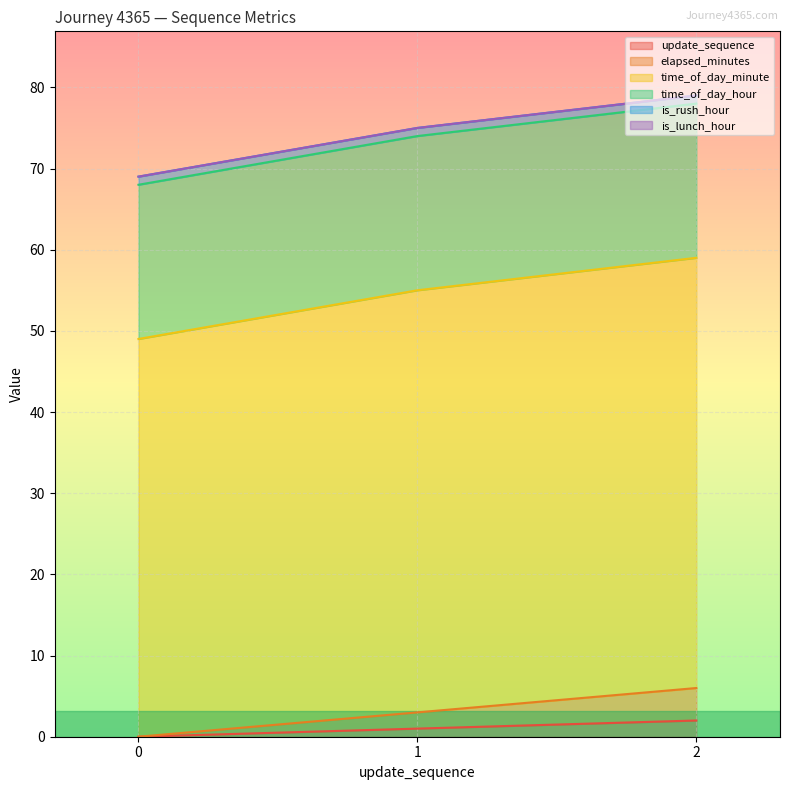

What is the value of the elapsed_minutes point at the 2nd from the left?

3